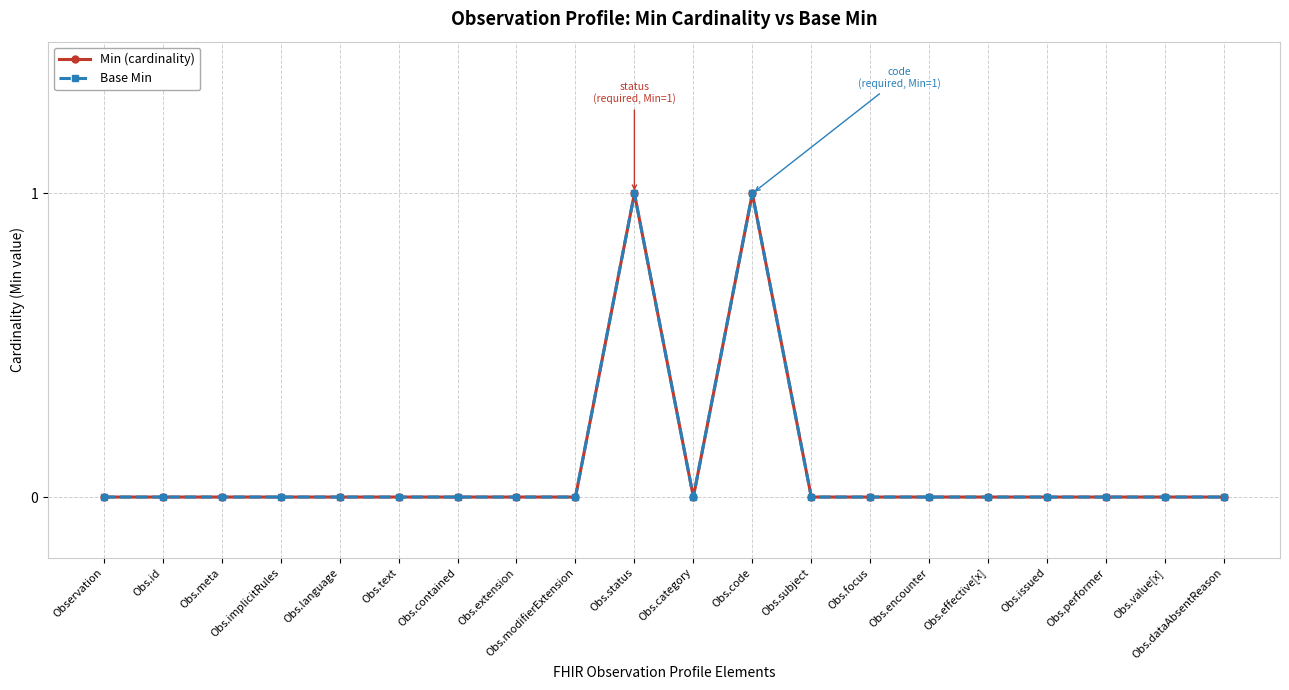

In Base Min, how many points are higher than both neighbors (excluding endpoints)?

2